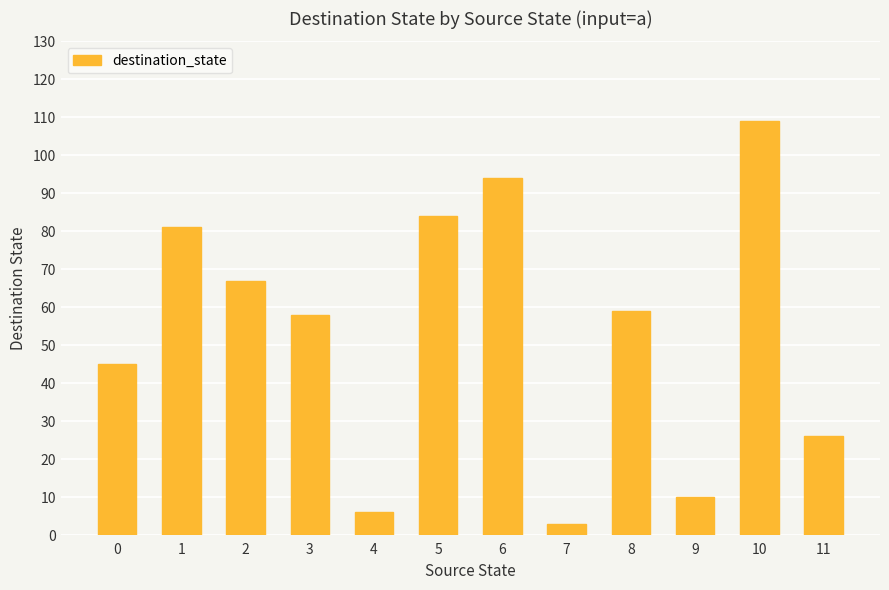

Read the value at 0.

45